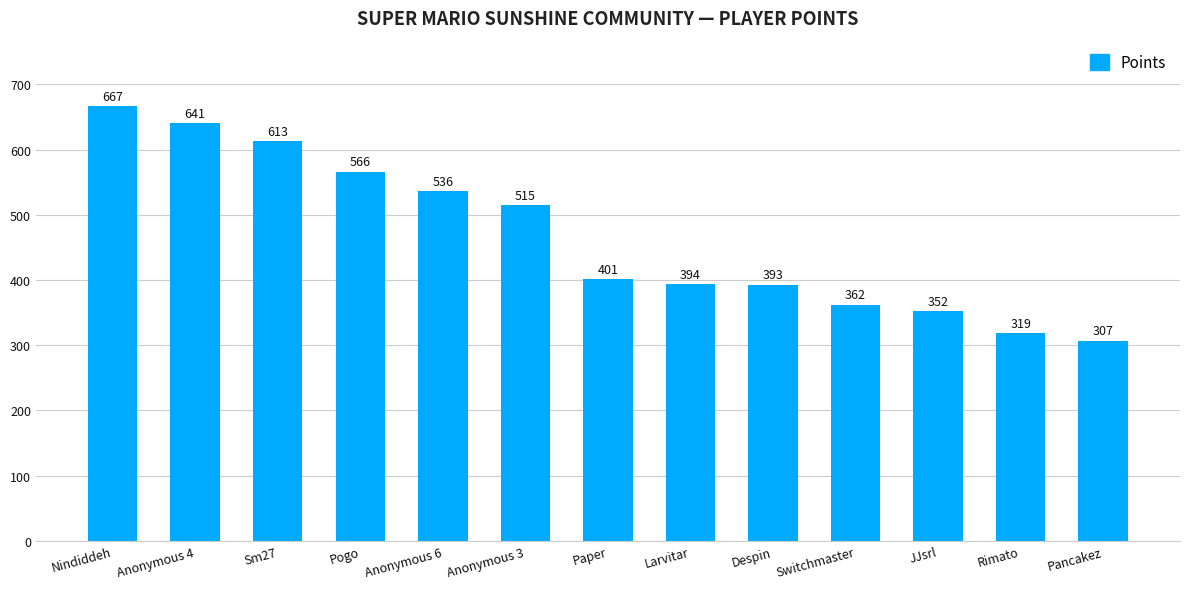

Does the chart contain stacked bars?

No